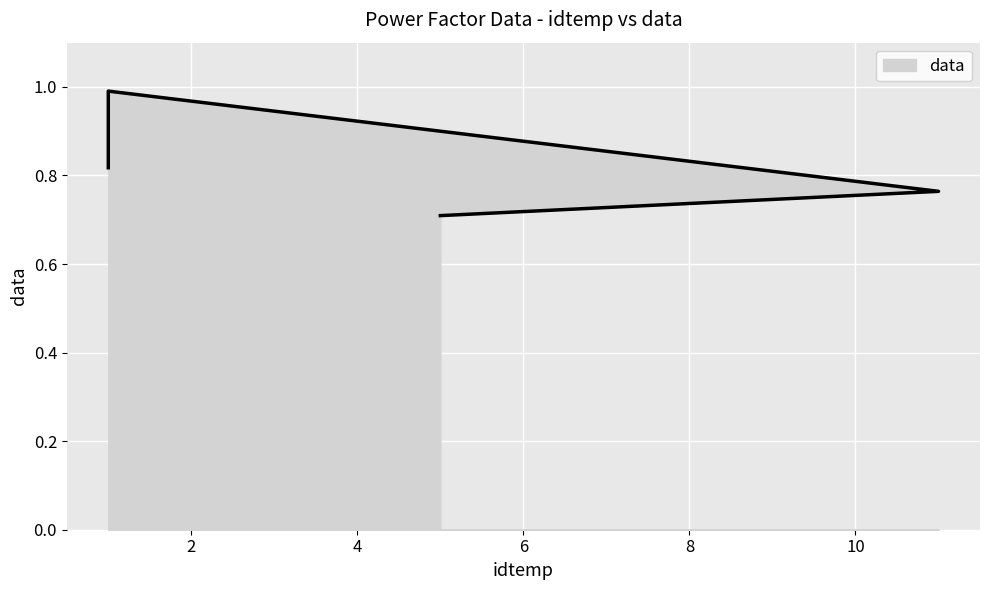

Does the chart display data point markers on the line(s)?

No